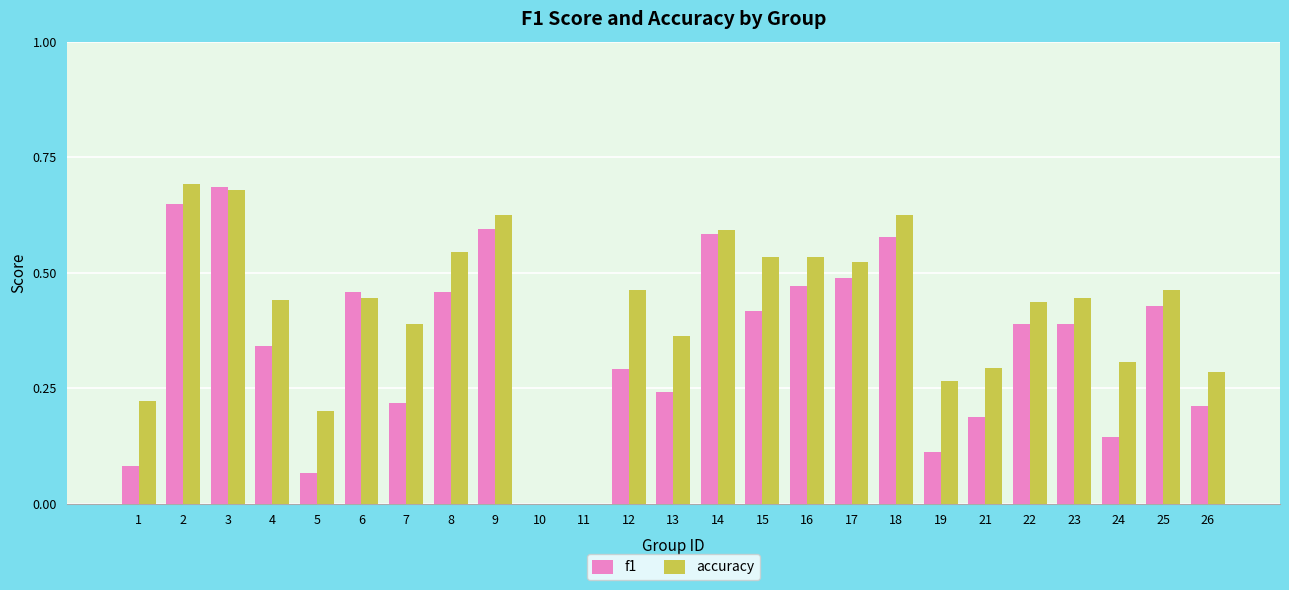

Which series has the largest total across all categories?

accuracy